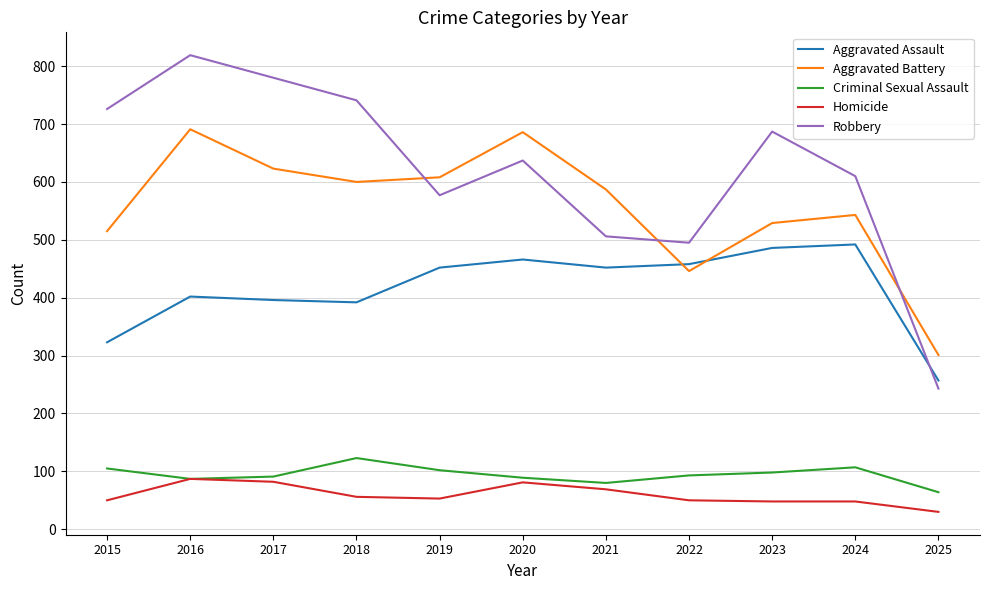

True or false: Criminal Sexual Assault and Aggravated Assault intersect in this chart.

False